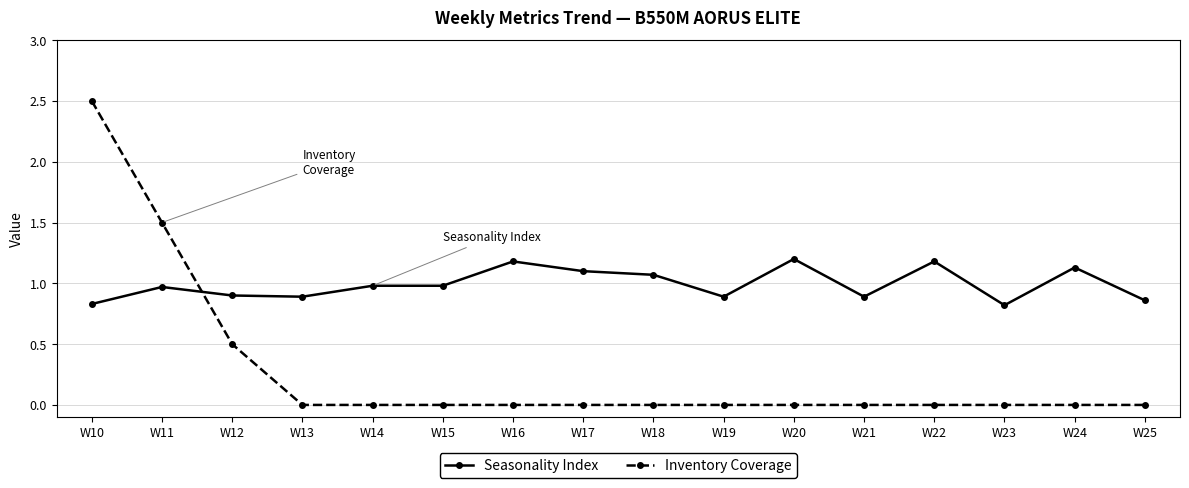

True or false: Seasonality Index has more than 0 interior local peaks.

True